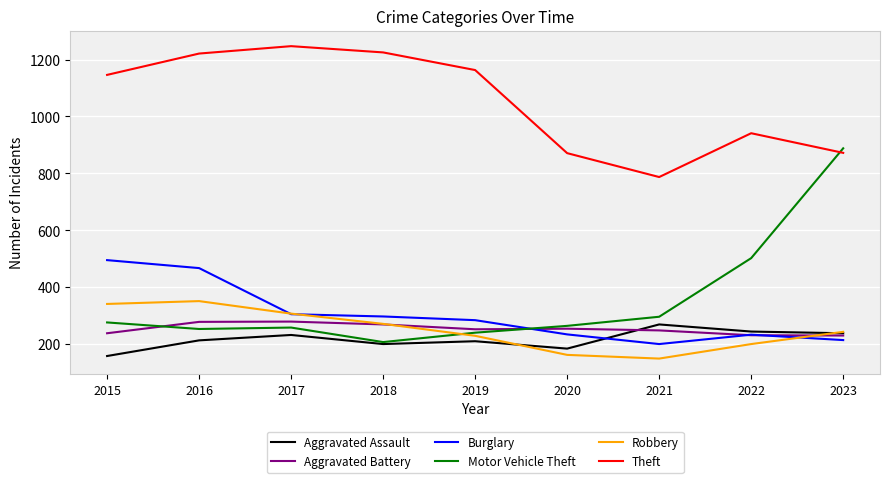

True or false: Motor Vehicle Theft has a value of 413 at 2016.

False